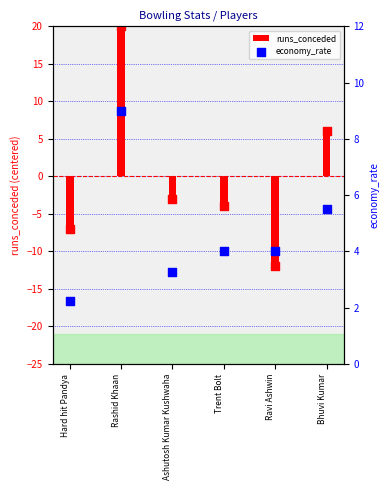

What is the total value across all series at Hard hit Pandya?

-4.8